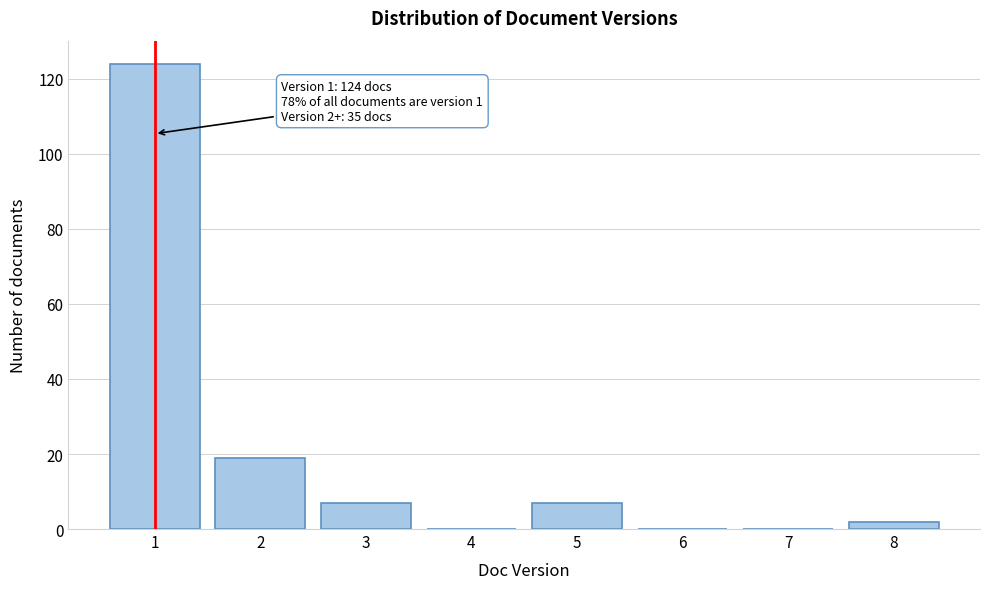

Reading right to left, extract all data points from this chart.

8=2	7=0	6=0	5=7	4=0	3=7	2=19	1=124